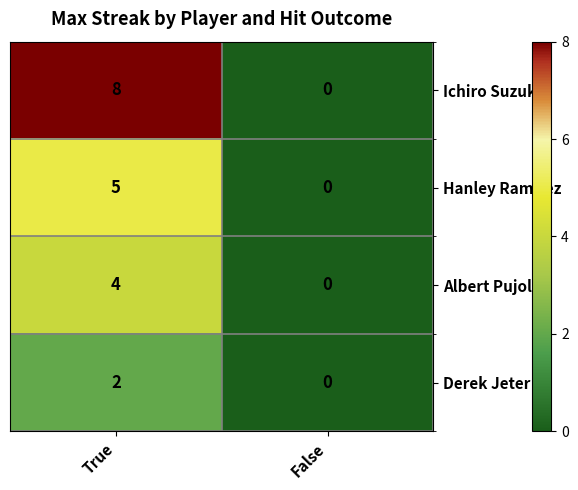

Which series changed the most between True and False?

Ichiro Suzuki